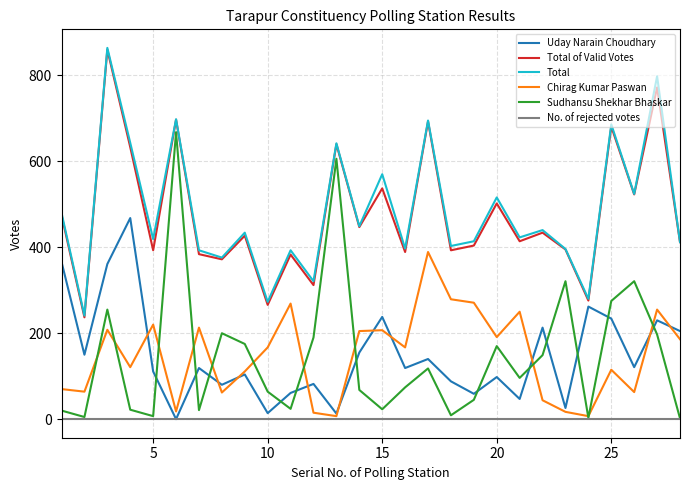

True or false: Total of Valid Votes has more than 2 points higher than both neighbors.

True